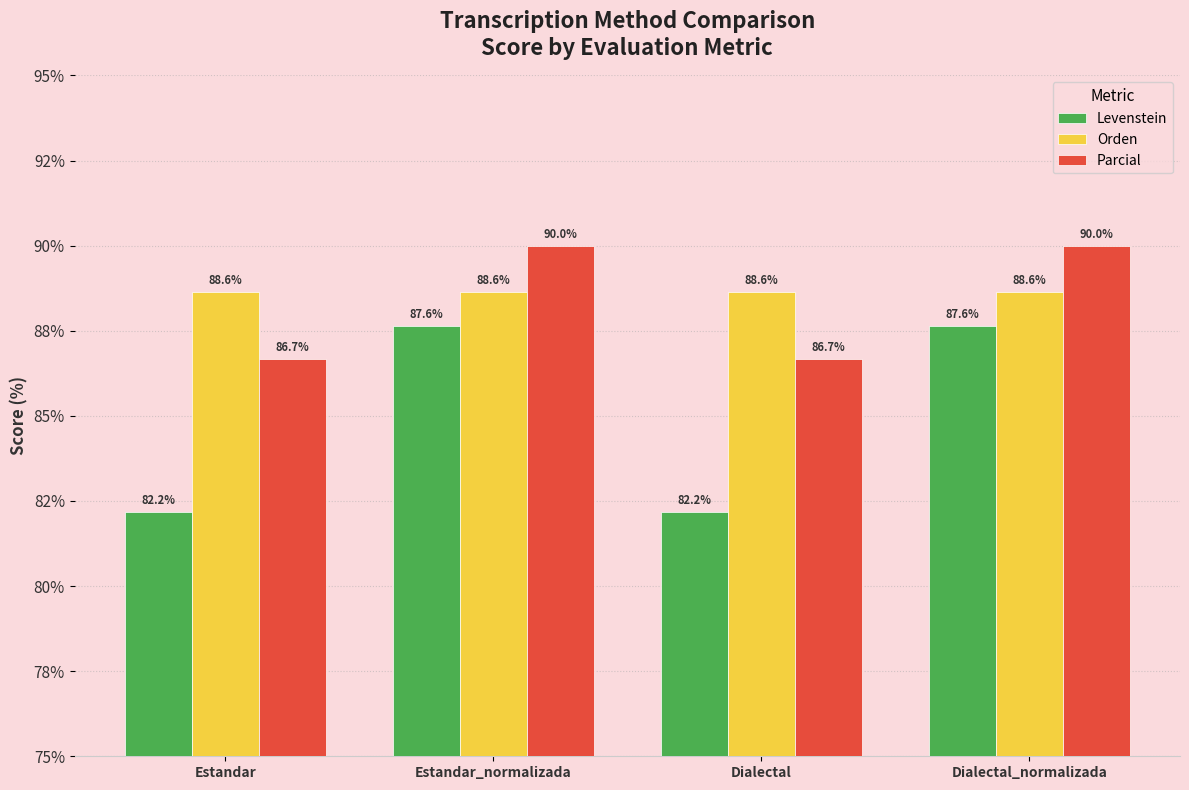

Reading left to right, list all the values displayed in this chart.

Levenstein: 82.2	87.6	82.2	87.6
Orden: 88.6	88.6	88.6	88.6
Parcial: 86.7	90.0	86.7	90.0